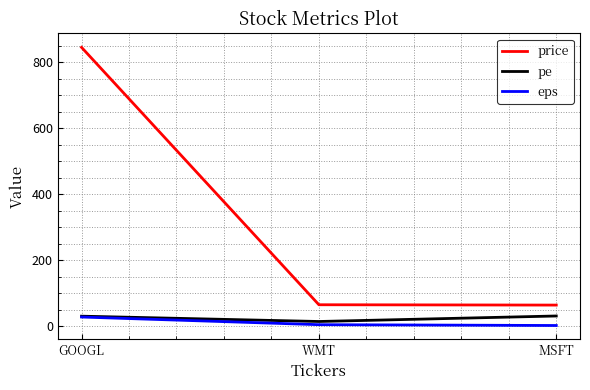

What is the difference between the pe values at WMT and MSFT?

16.7